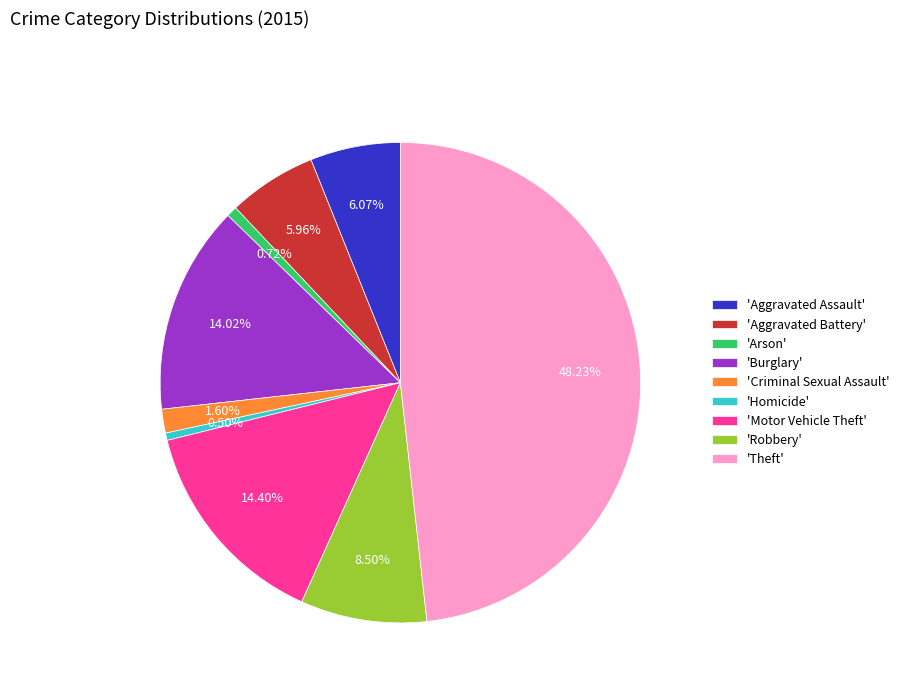

To the nearest percent, what is the difference between the largest and smallest slice percentages?

48%